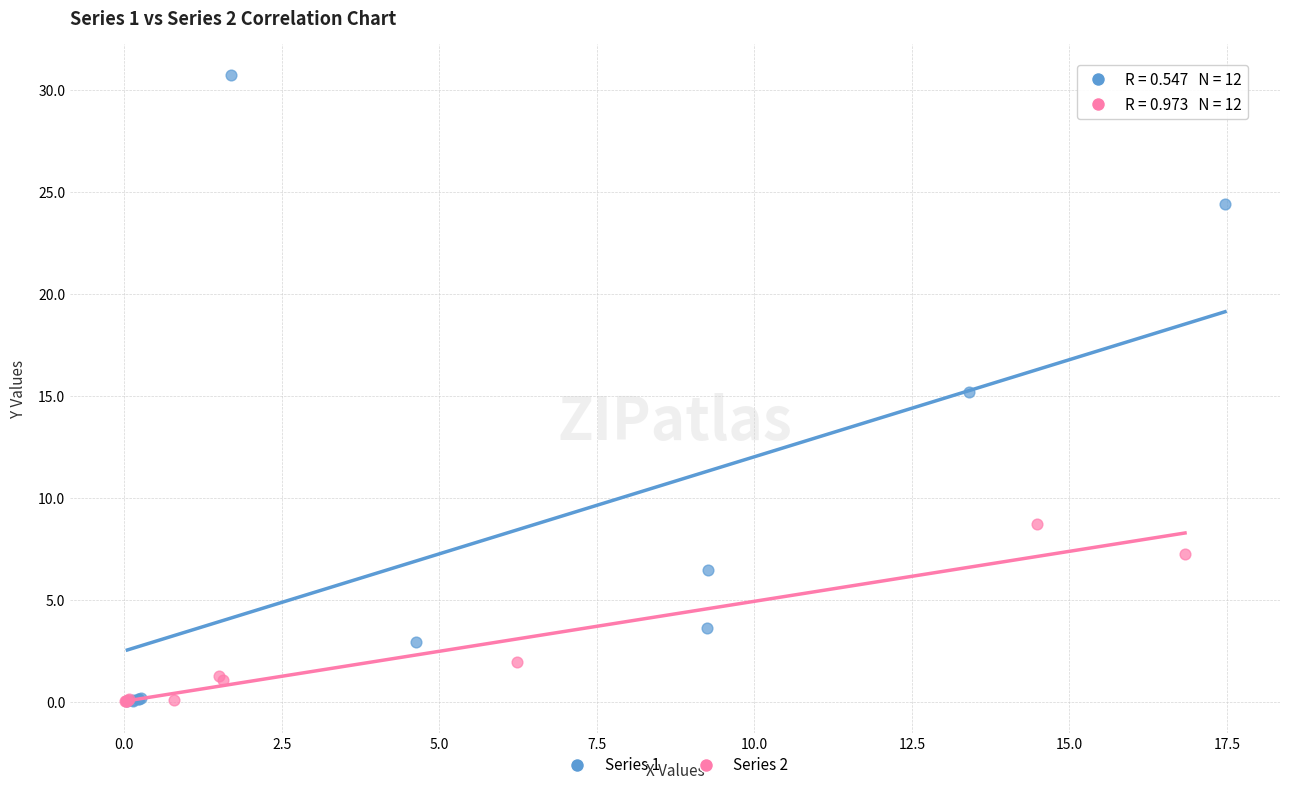

Which series reaches the maximum Y coordinate?

Series 1